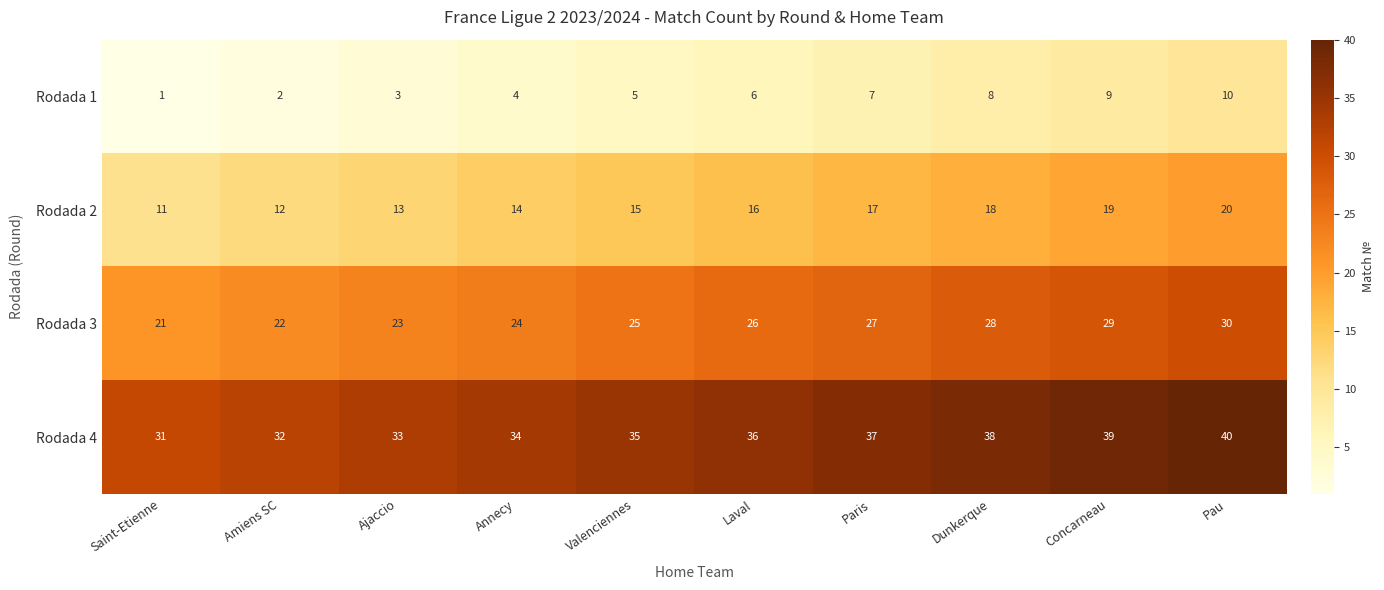

True or false: Rodada 4 has a value of 12 at Amiens SC.

False